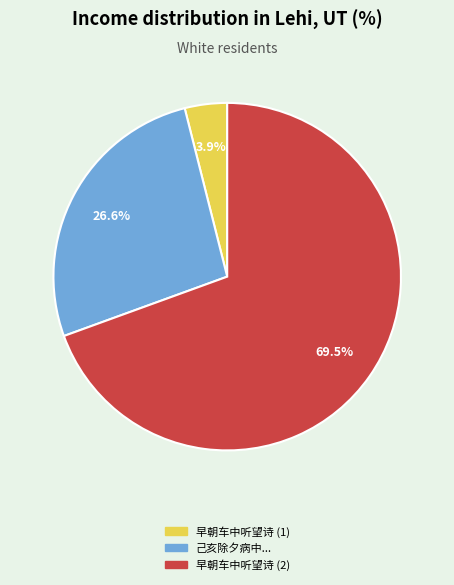

Is there any slice that represents more than half of the pie?

Yes